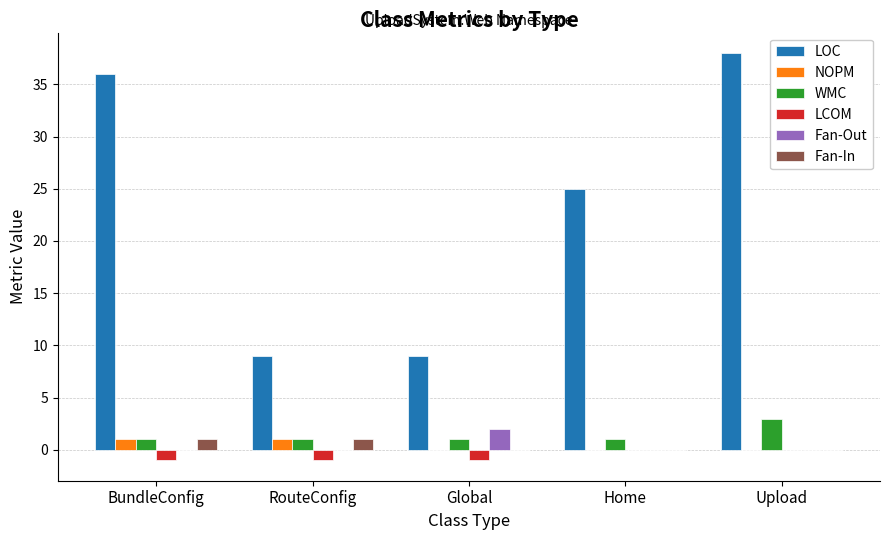

Between Global and Home, which series saw the biggest shift?

LOC